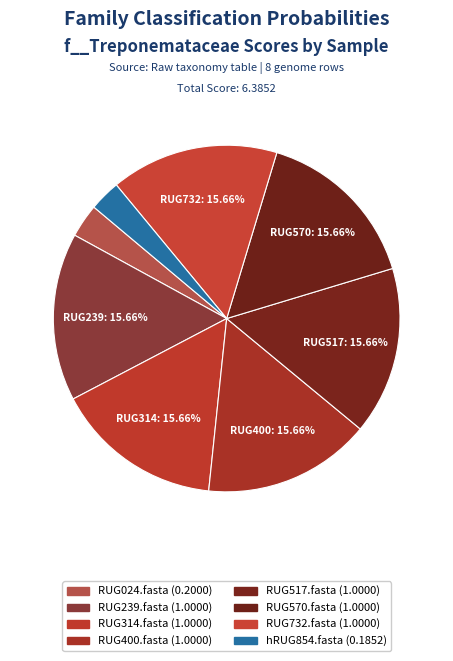

How many slices are in this pie chart?

8